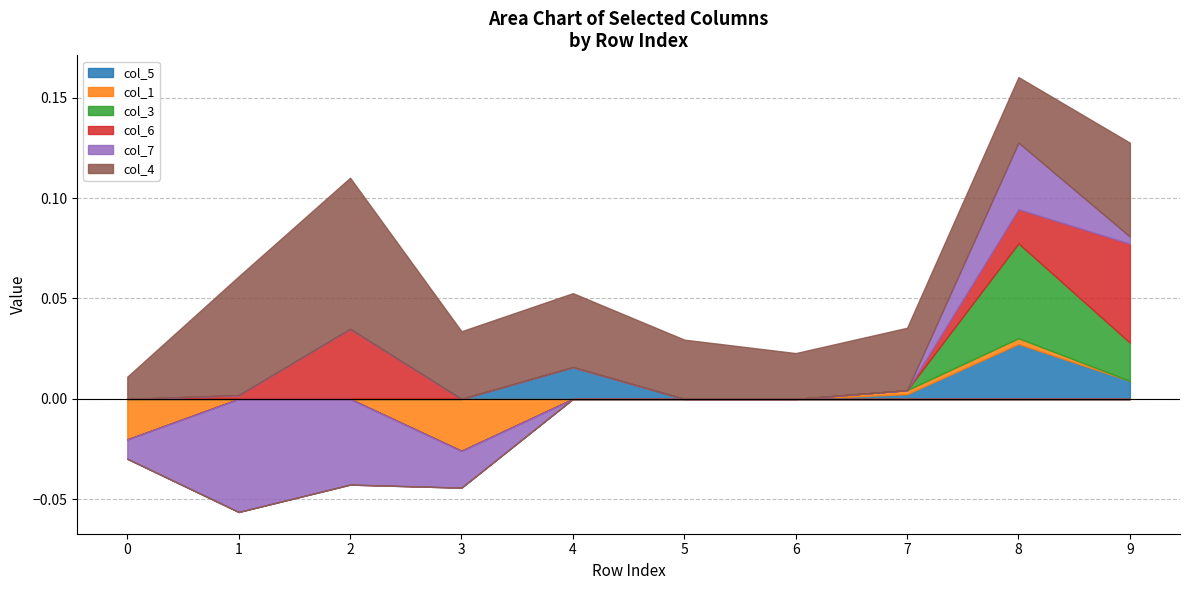

Which series changed the most between 1 and 8?

col_7